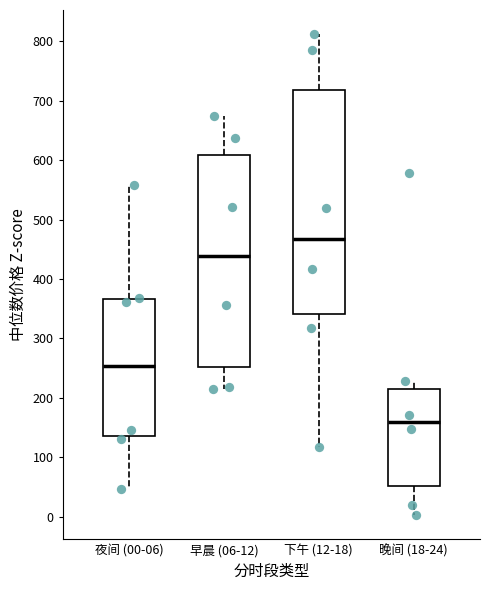

Reading left to right, transcribe this box plot: for each box, give where its median line is, the range the box spans, and where its two whiskers end, as read against the y-axis. The values are not printed on the chart, so give them approximately, as read against the axis.

夜间 (00-06): median 250, box 130 to 370, whiskers 50 to 560
早晨 (06-12): median 440, box 250 to 610, whiskers 210 to 670
下午 (12-18): median 470, box 340 to 720, whiskers 120 to 810
晚间 (18-24): median 160, box 50 to 210, whiskers 0 to 230